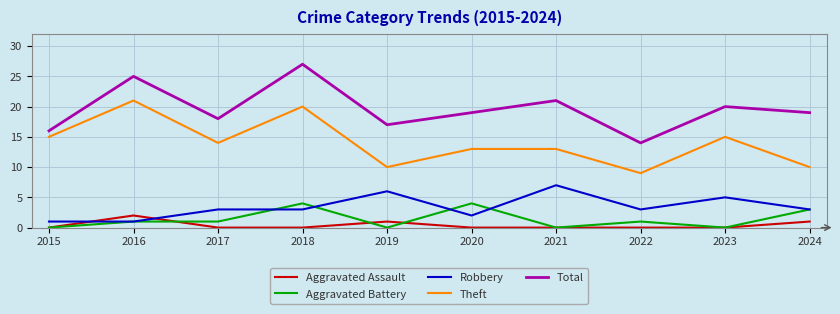

What is the total value across all series at 2023?

40